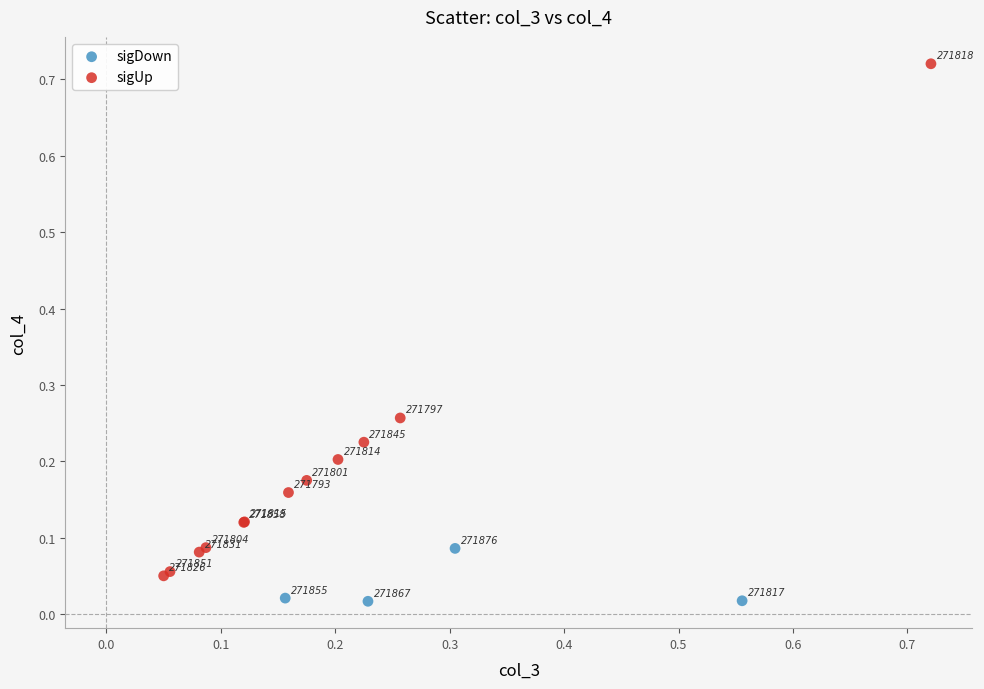

What are all the series names shown in the legend?

sigDown, sigUp